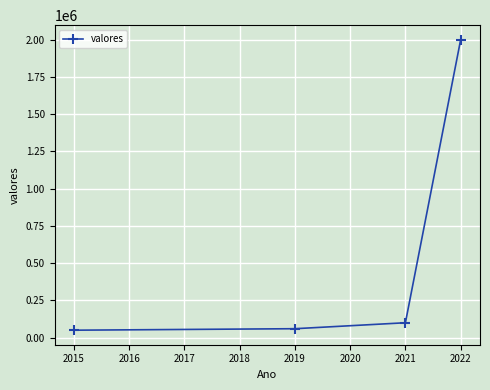

Is it true that the value at 2015 is 50000.0?

True